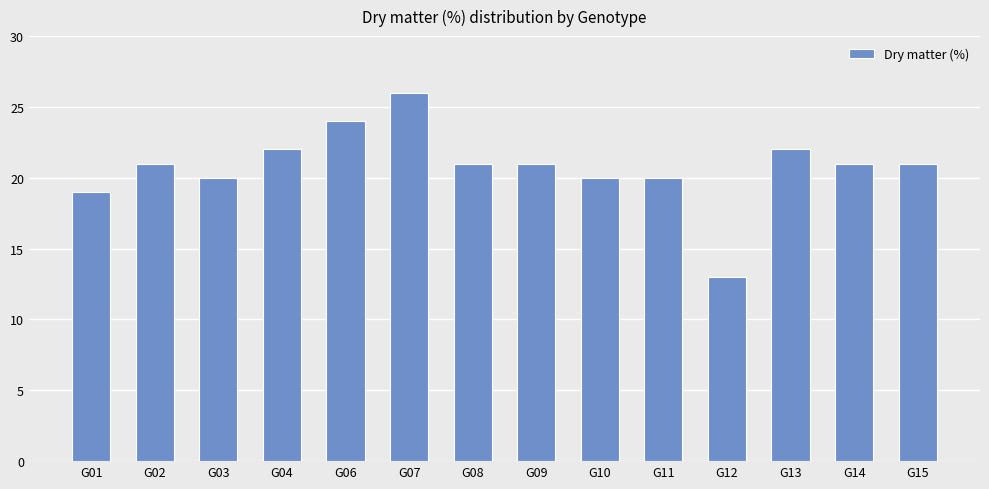

What is the change in value from G13 to G15?

-1